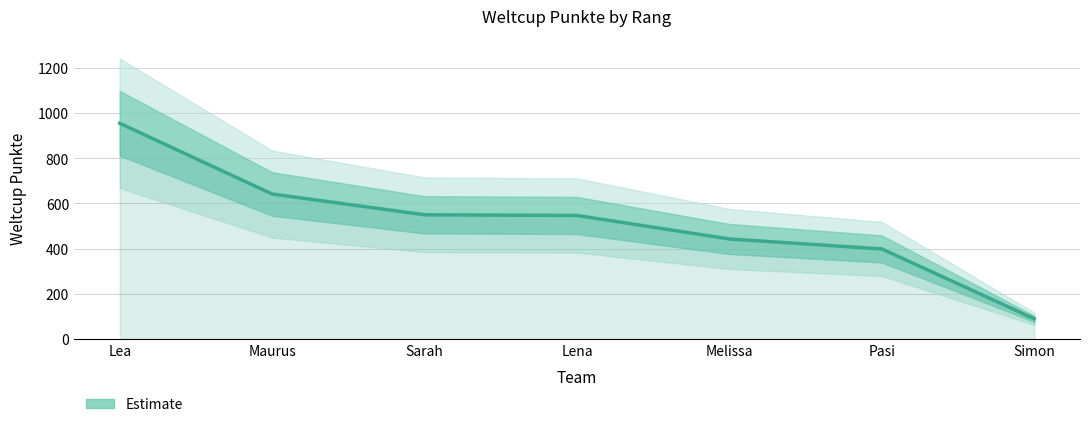

At which category does the chart reach its minimum across all series?

Simon